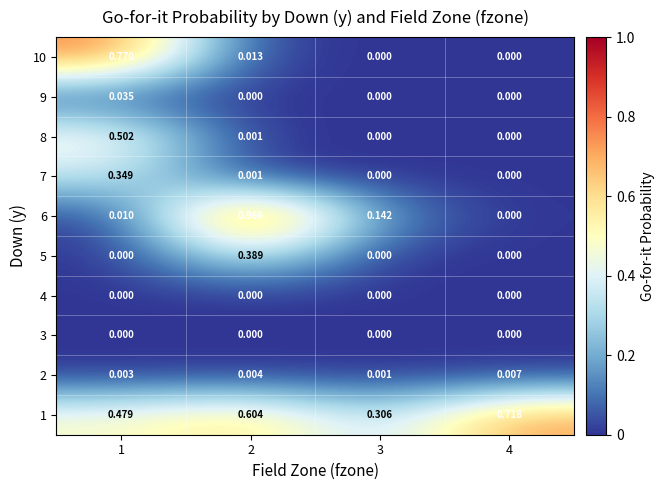

Is the value of 10 at 1 greater than the value of 2 at 4?

Yes